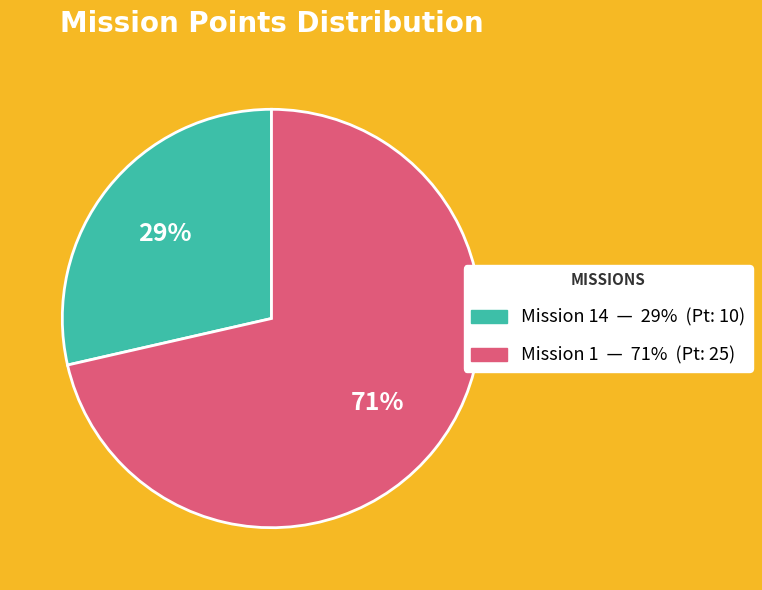

Is there any slice that represents more than half of the pie?

Yes